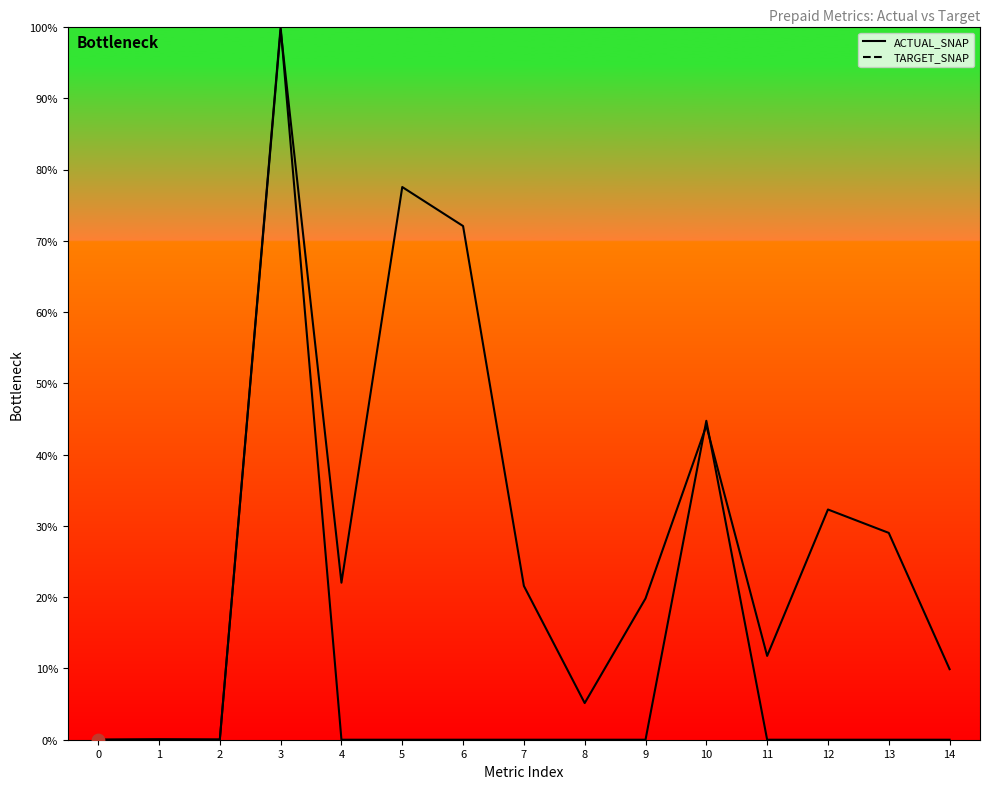

At how many categories does at least one series exceed 27?

6